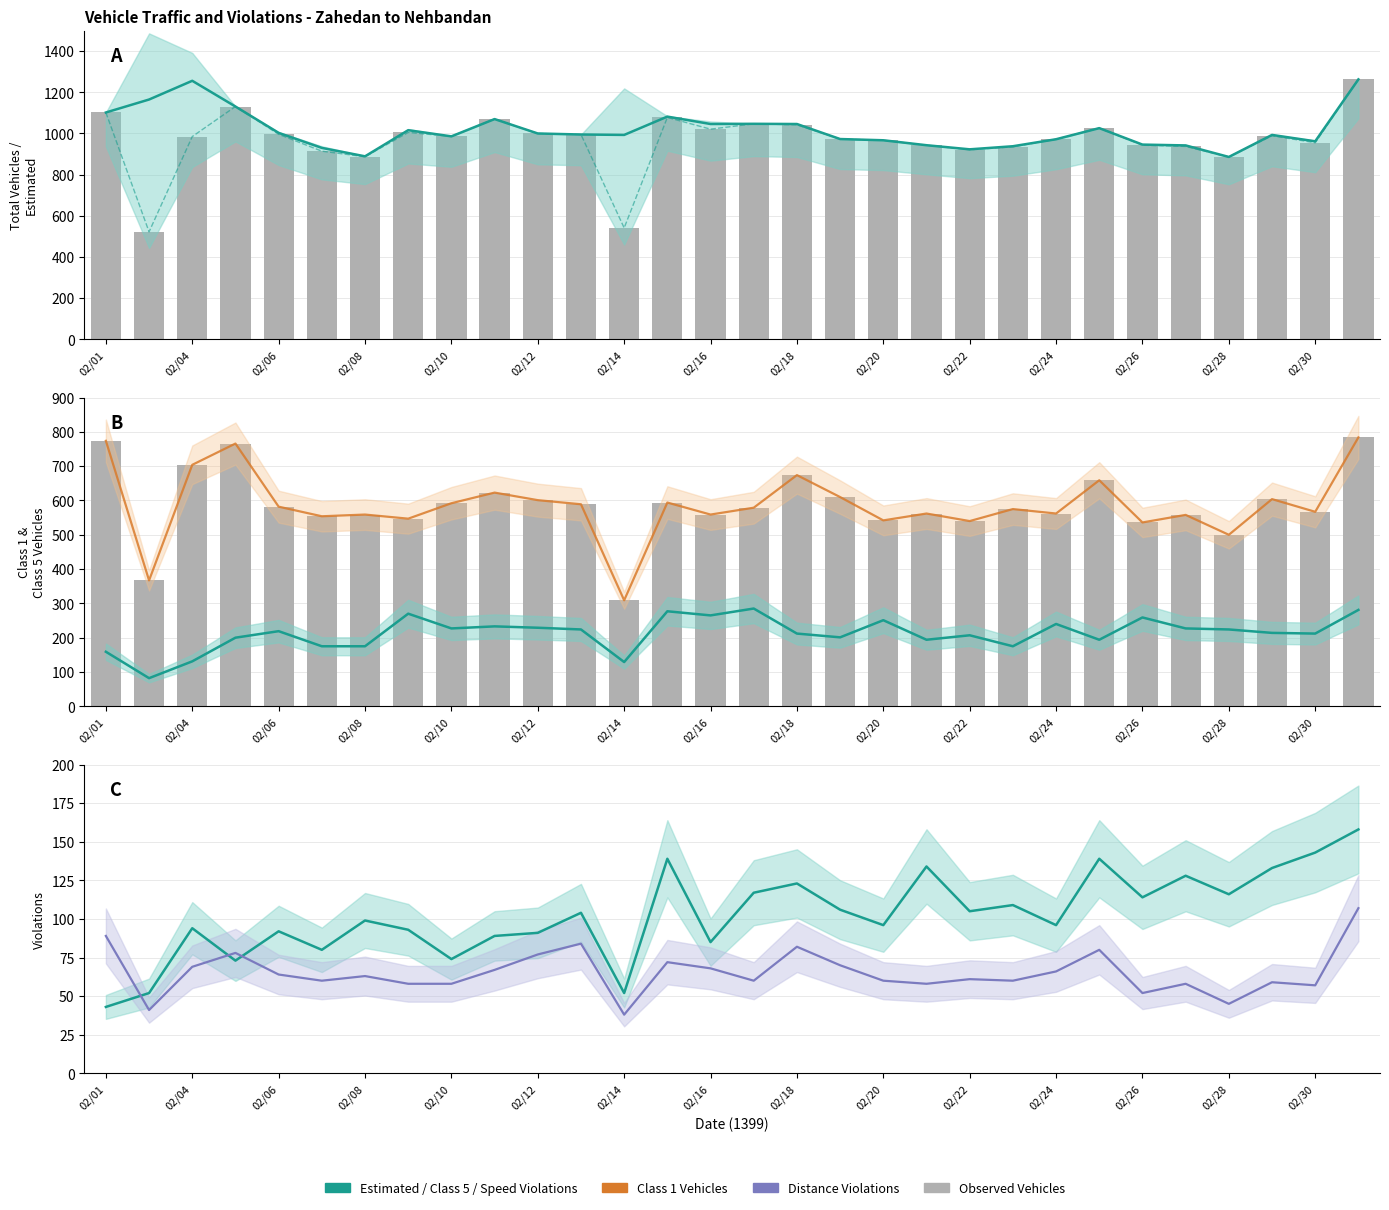

What is the average value of the class5_vehicles series?

212